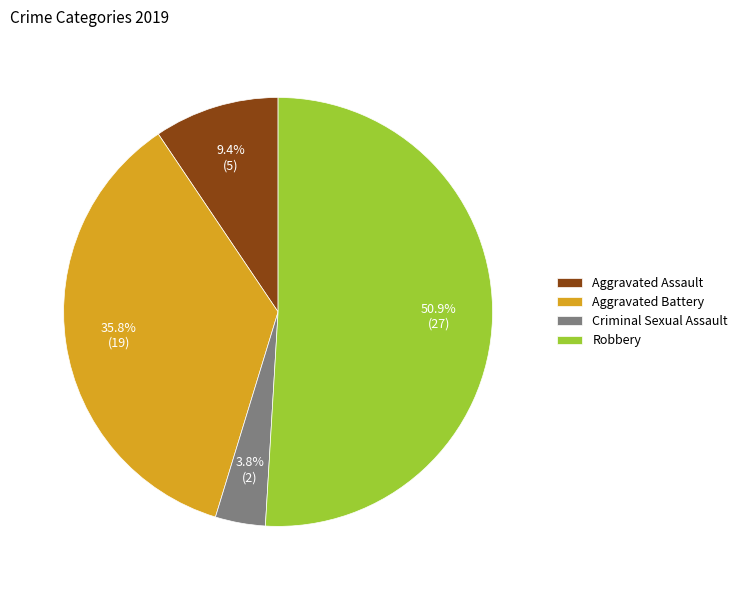

Is there a majority slice in this chart?

Yes